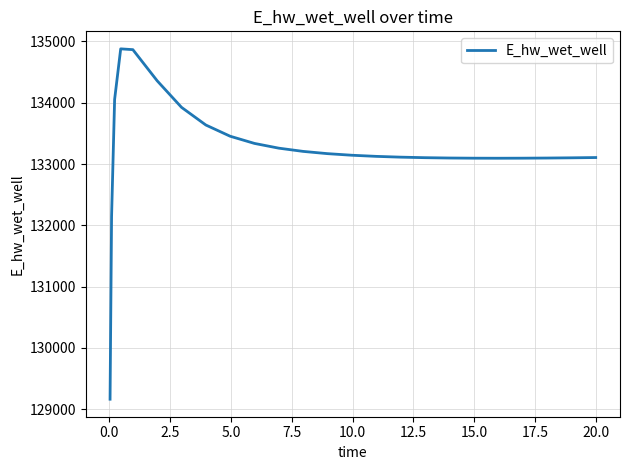

What is the difference between the maximum and minimum values?

5715.7